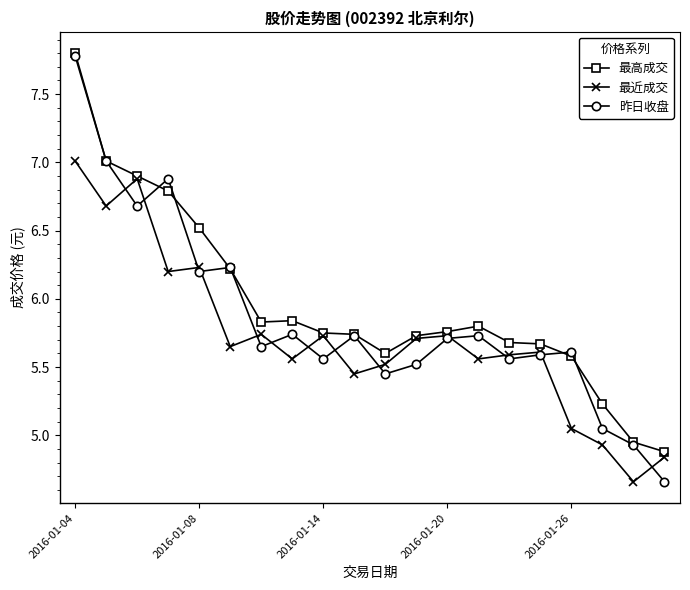

What is the highest value of the 昨日收盘 series?

7.8